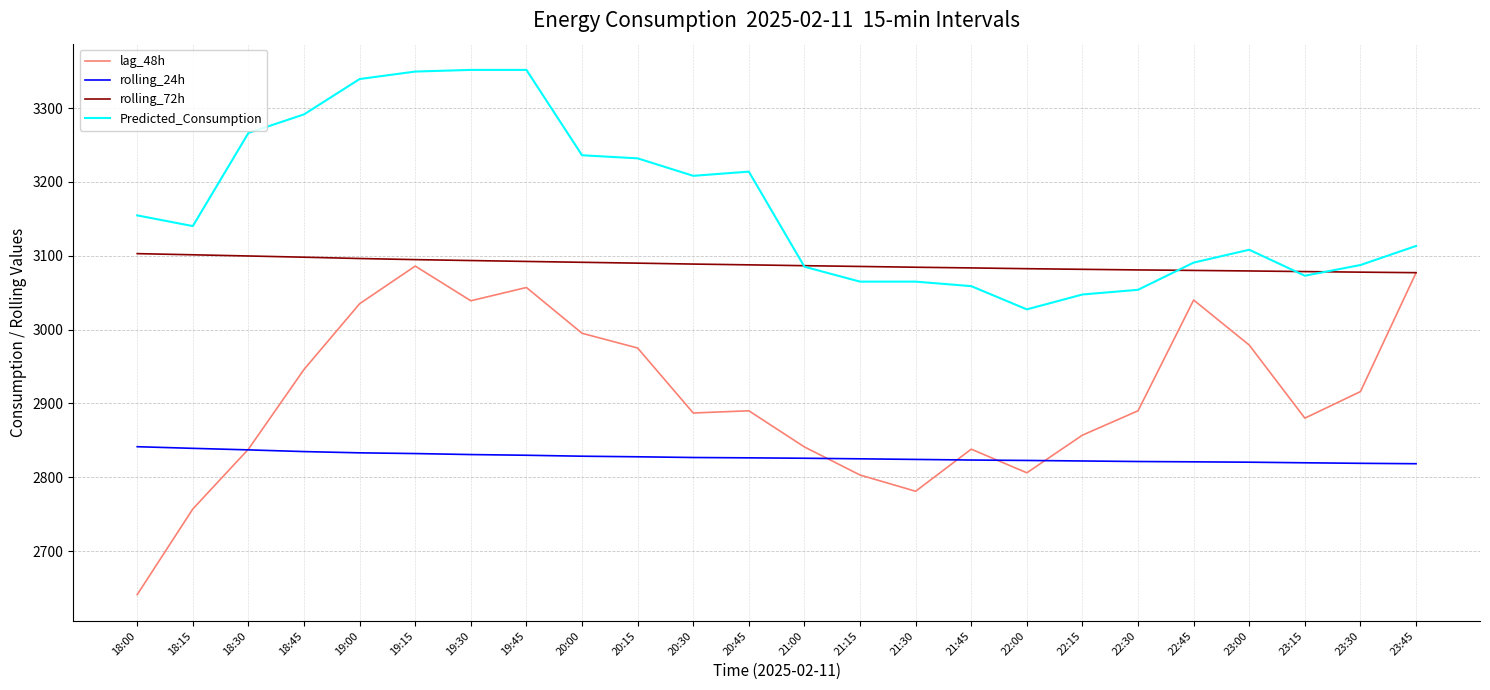

What position from the left is 23:00?

21